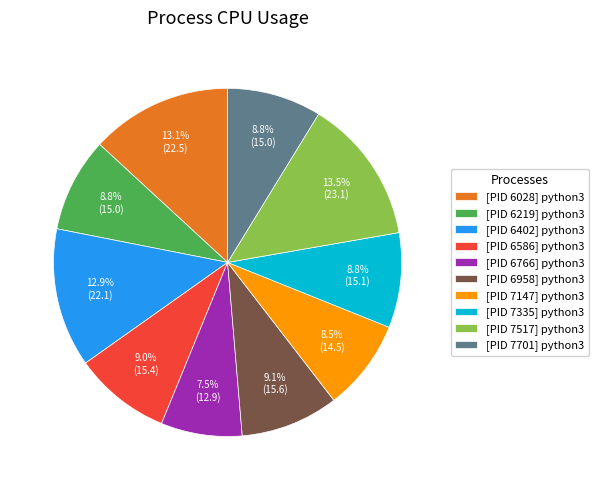

The [PID 7701] python3 slice represents 9% of the pie. True or false?

True